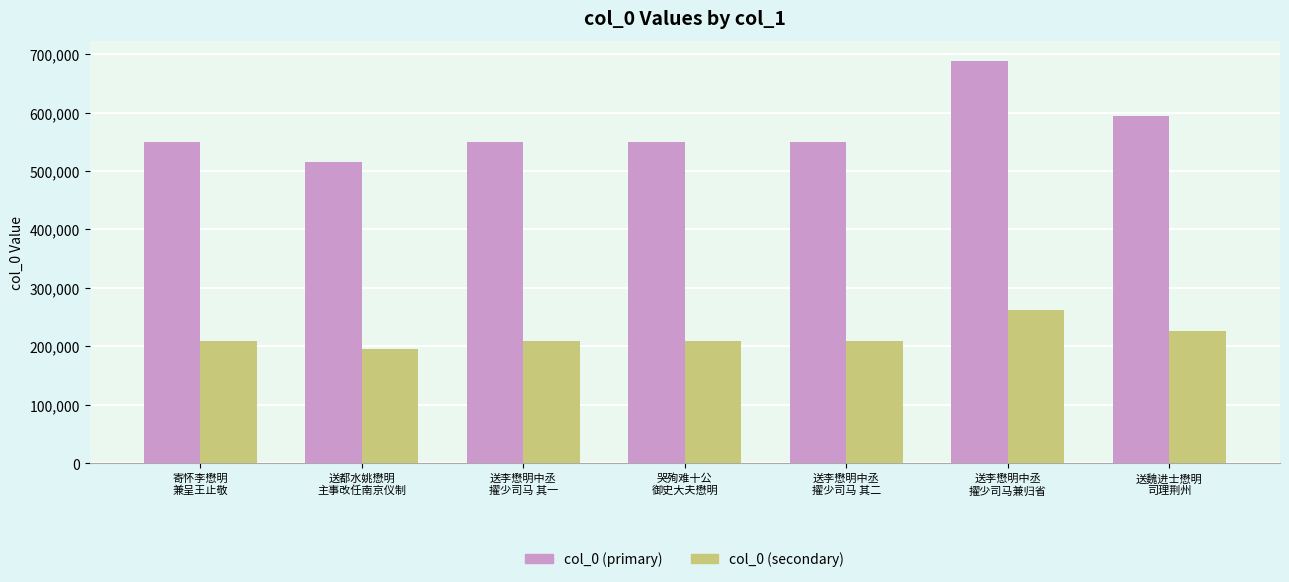

The col_0 (secondary) series shows 261545.6 at 送李懋明中丞
擢少司马兼归省. True or false?

True